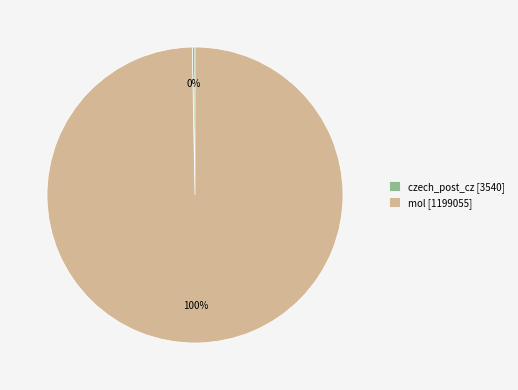

Approximately how many times larger is the value at mol compared to czech_post_cz?

338.7